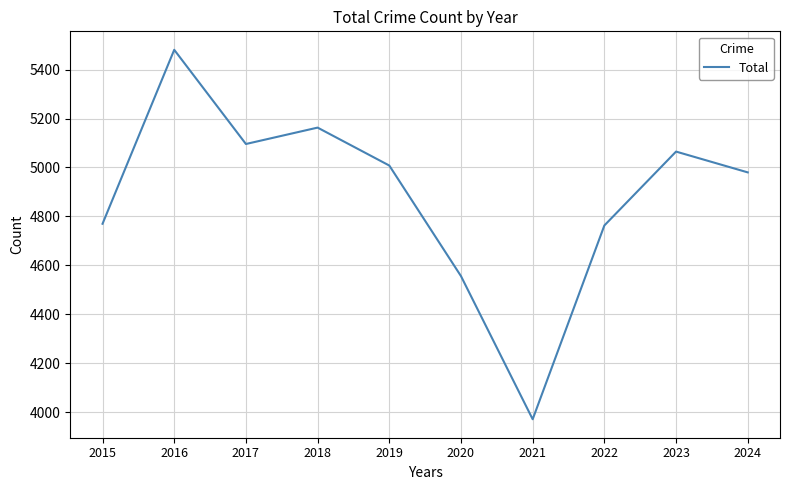

Reading left to right, transcribe all the data shown in this chart.

4770	5481	5096	5163	5008	4556	3971	4763	5065	4980